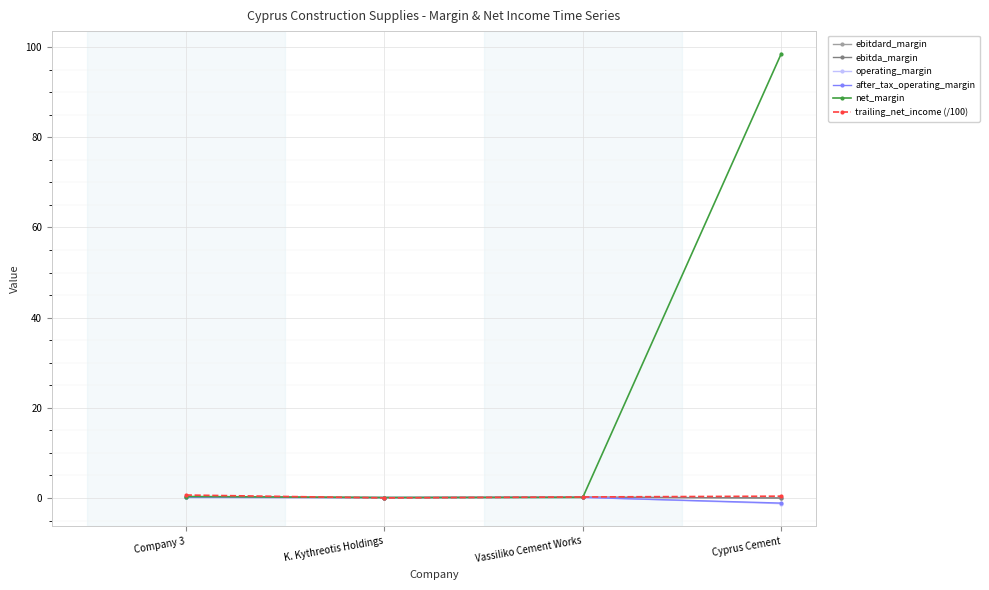

True or false: ebitda_margin has a value of 0.2 at Company 3.

True